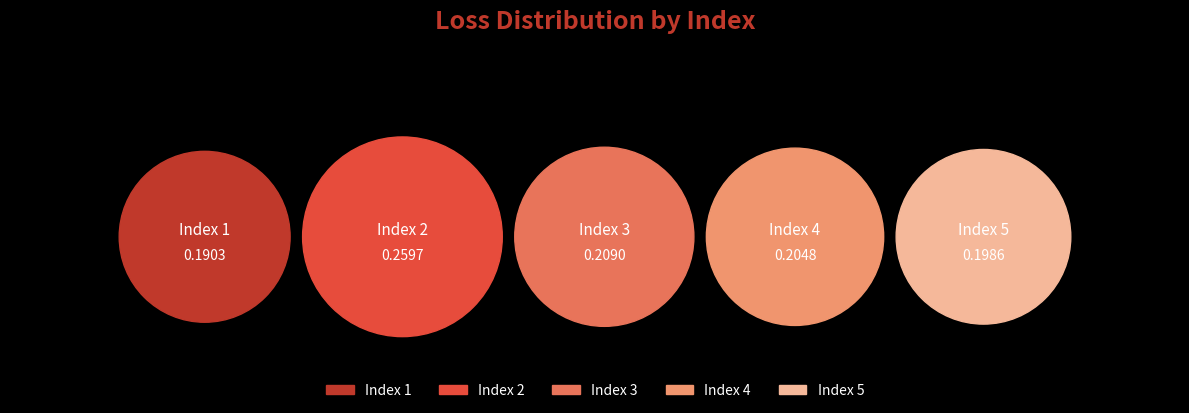

Does any single category account for the majority?

No